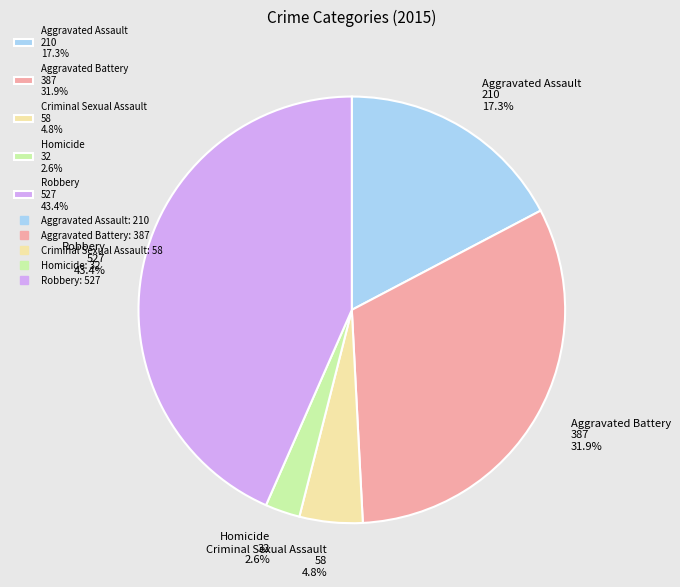

To the nearest percent, what portion does Homicide represent?

3%